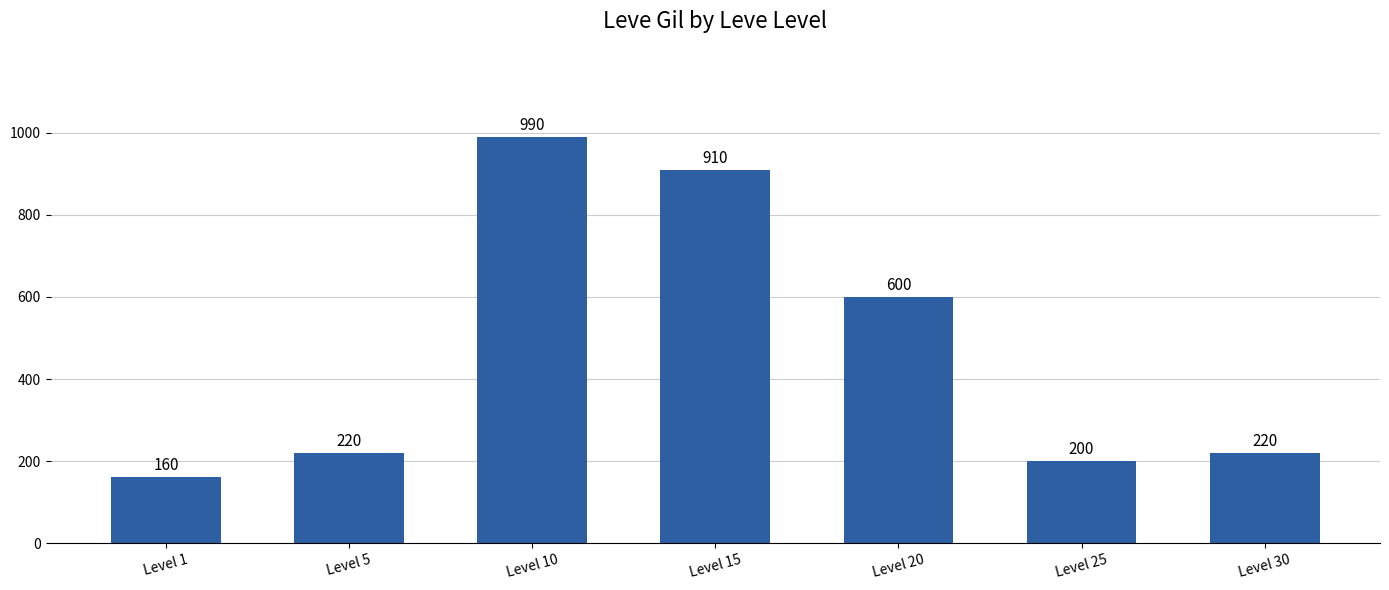

Reading left to right, list all the values displayed in this chart.

160	220	990	910	600	200	220